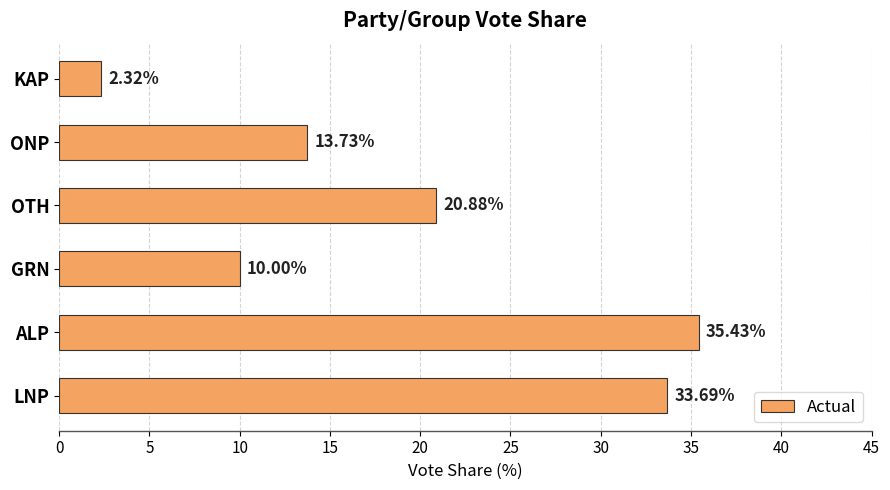

What is the average value?

19.3